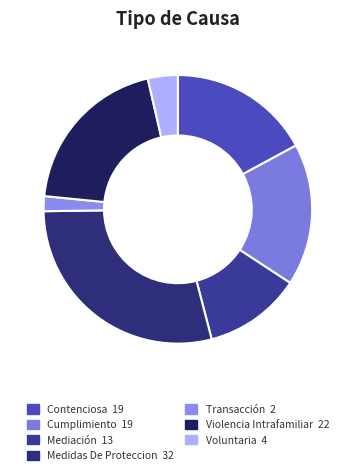

Which has a higher value, Mediación or Transacción?

Mediación